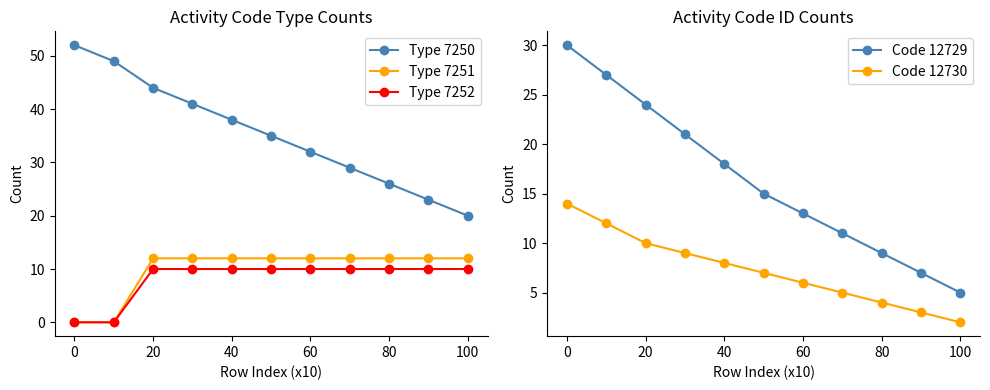

True or false: Type 7251 has a value of 12 at 40.

True